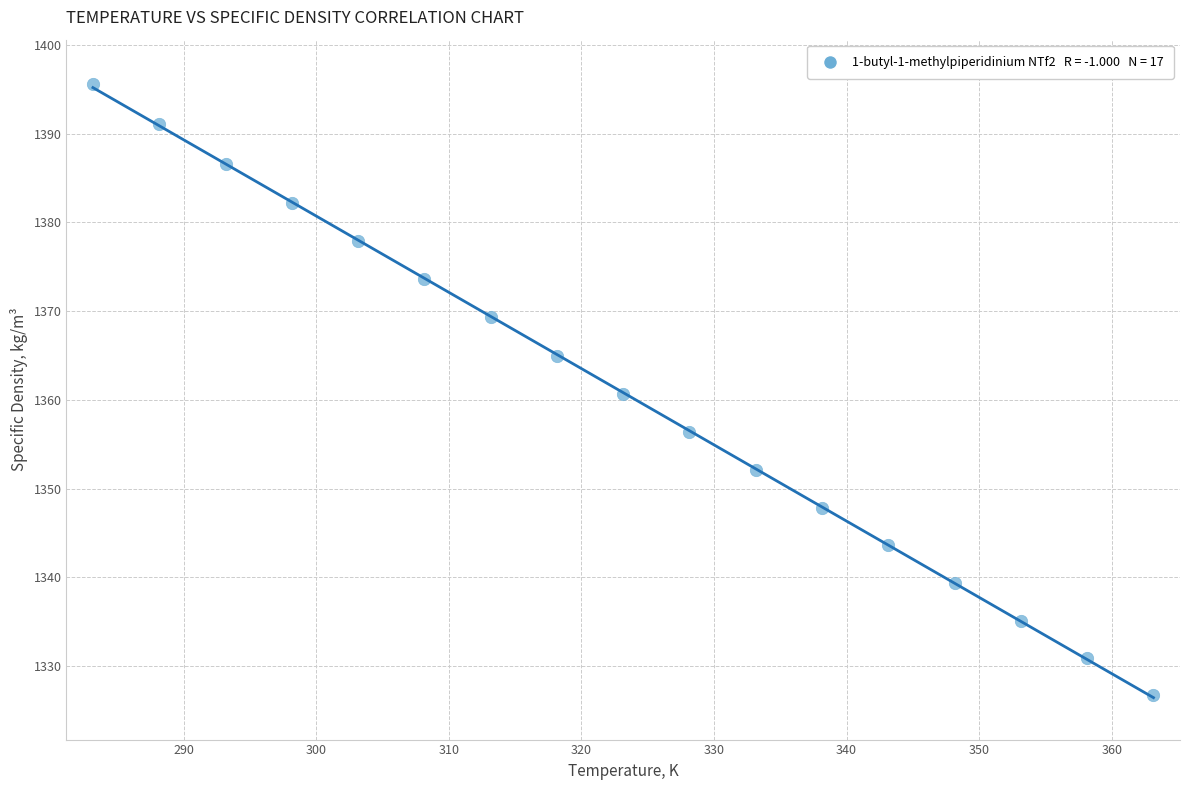

What is the range of Y values (max minus min)?

68.9